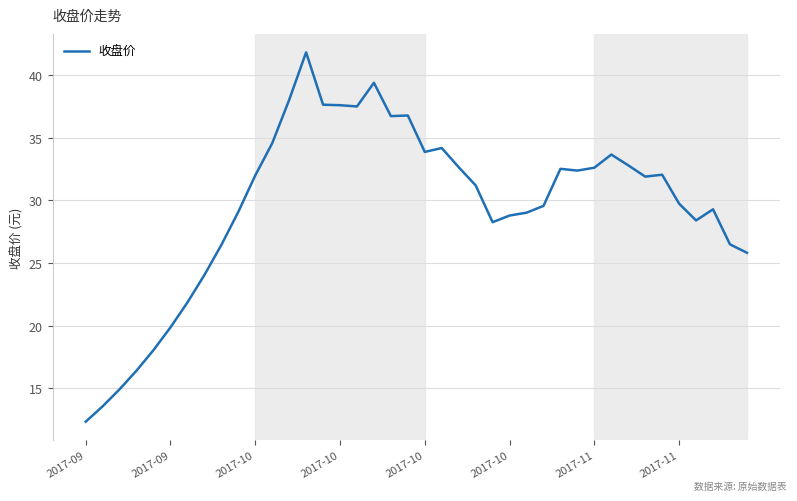

True or false: the data has more than 2 interior local peaks.

True